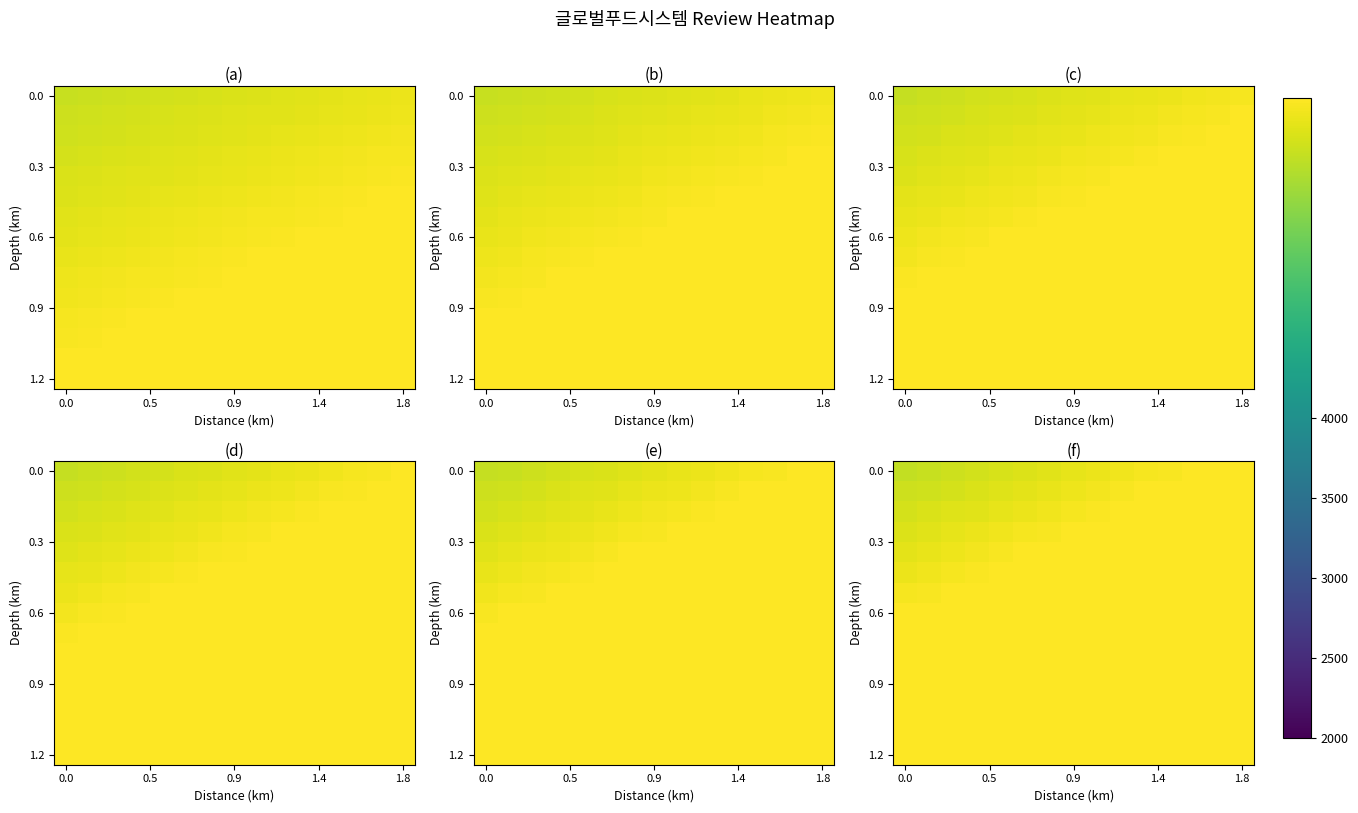

How many categories are shown in the chart?

15